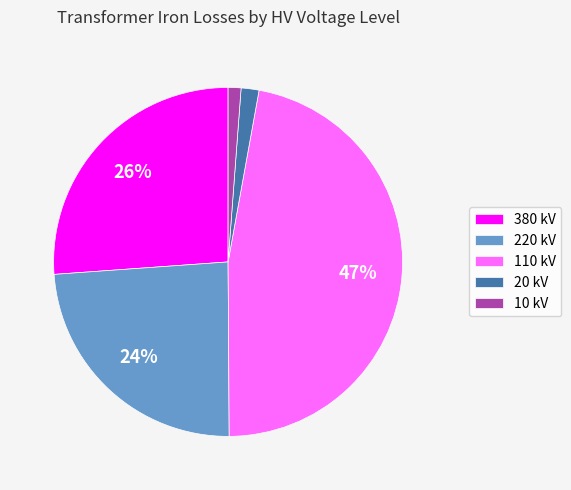

Which has a higher value, 110 kV or 10 kV?

110 kV